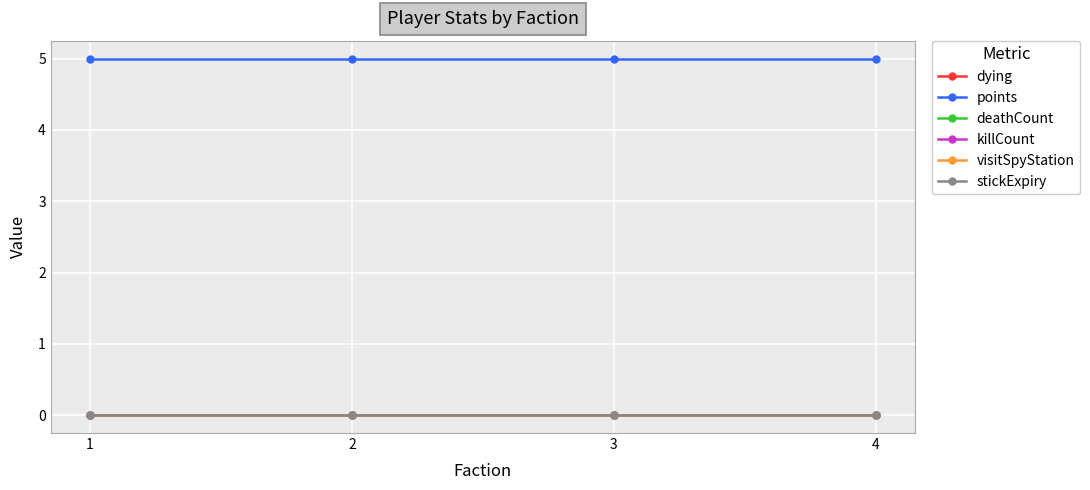

Which series has the widest spread of values?

dying